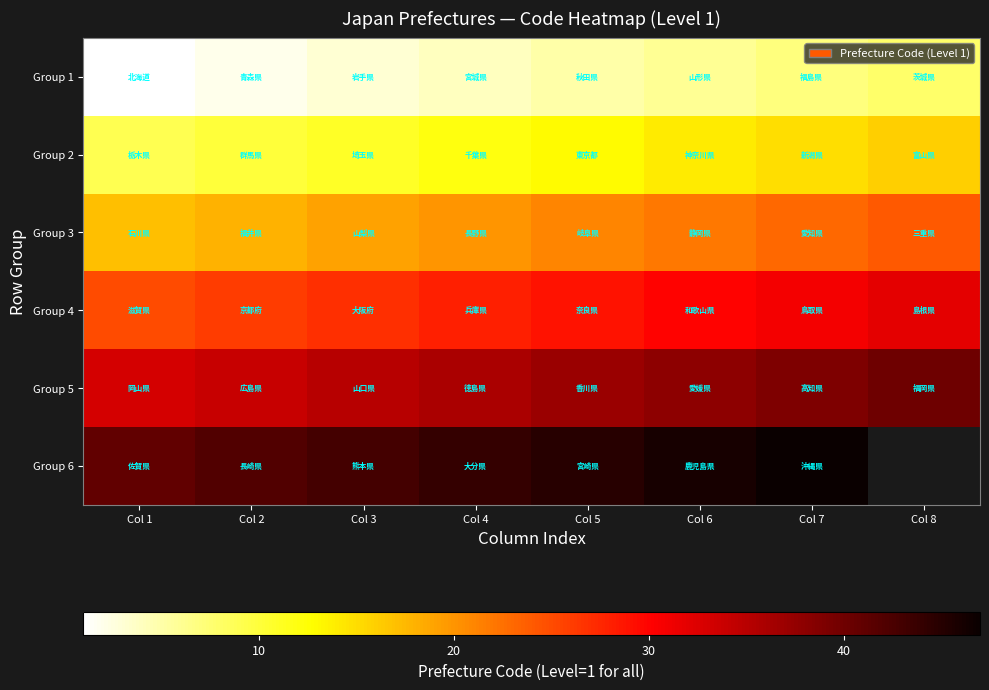

Which series has the largest range (max minus min)?

Group 1